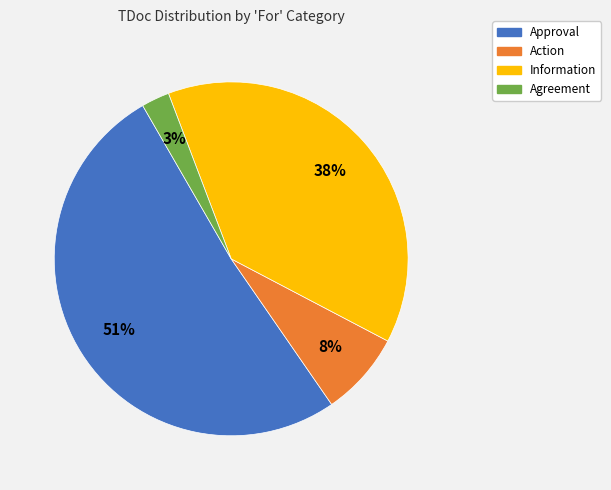

Which has a higher value, Action or Agreement?

Action